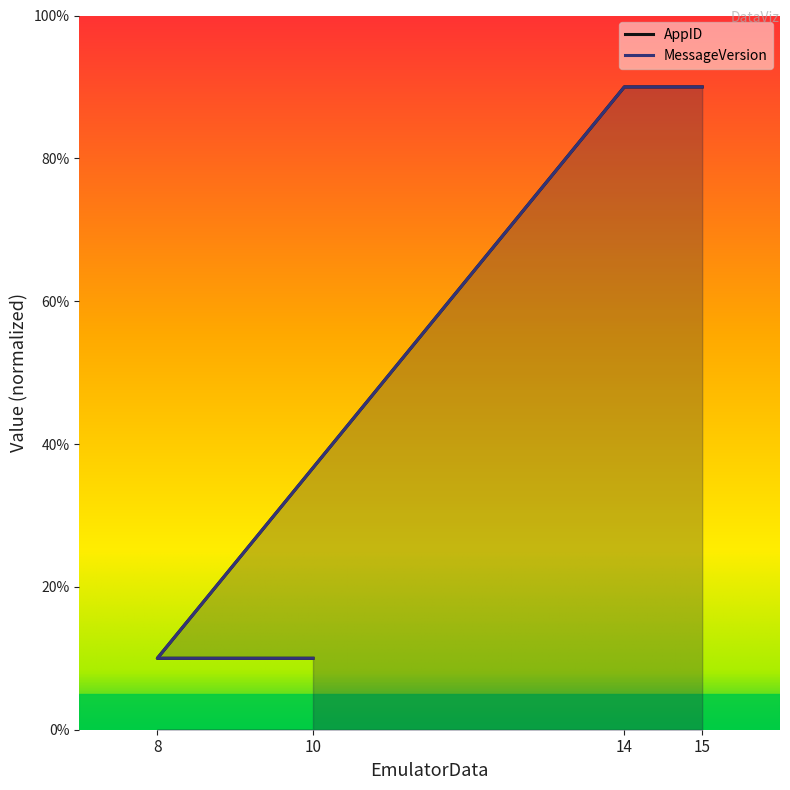

At which label is AppID closest to 50?

10